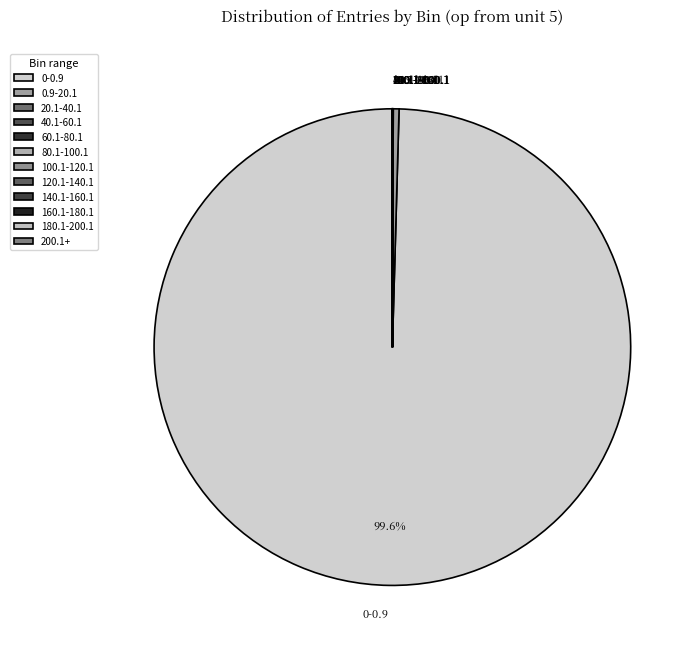

Is 0-0.9 the majority of the pie?

Yes